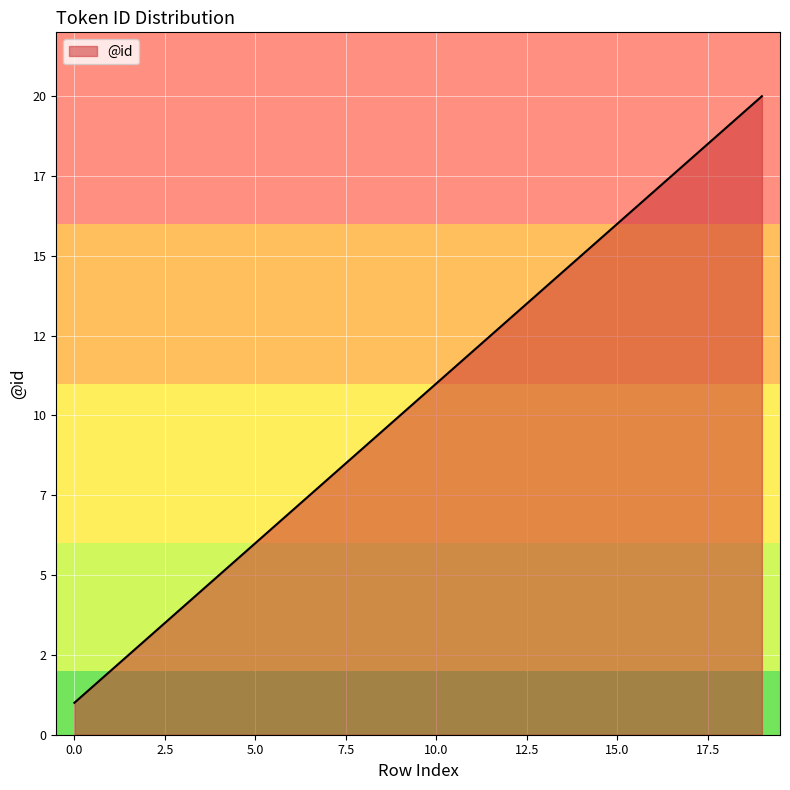

True or false: there are more than 1 points higher than both neighbors.

False